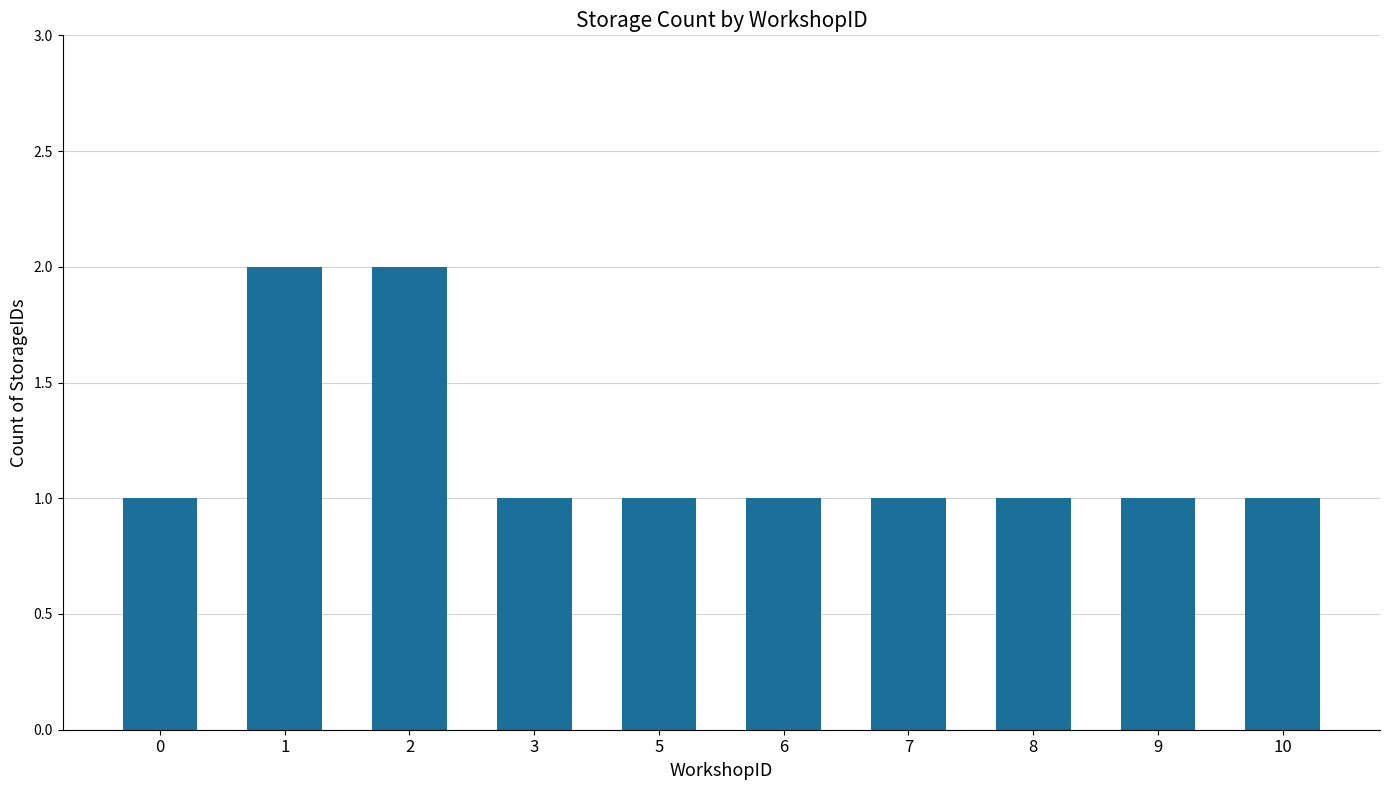

Are the bars horizontal?

No